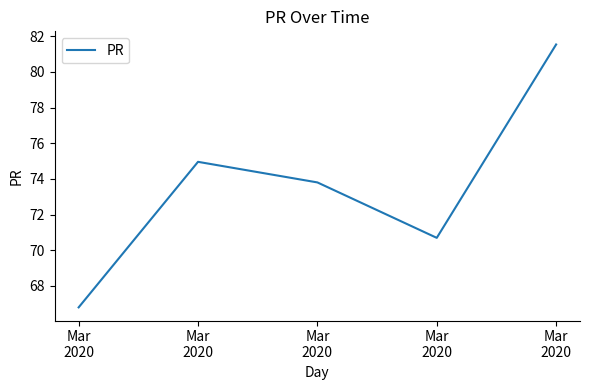

What is the sum of all values?

367.8